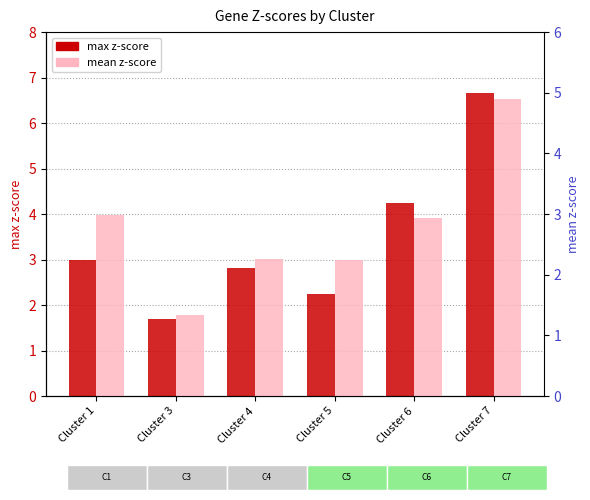

Reading left to right, extract all data points from this chart.

max z-score: Cluster 1=3.0	Cluster 3=1.7	Cluster 4=2.8	Cluster 5=2.2	Cluster 6=4.2	Cluster 7=6.7
mean z-score: Cluster 1=3.0	Cluster 3=1.3	Cluster 4=2.3	Cluster 5=2.2	Cluster 6=2.9	Cluster 7=4.9